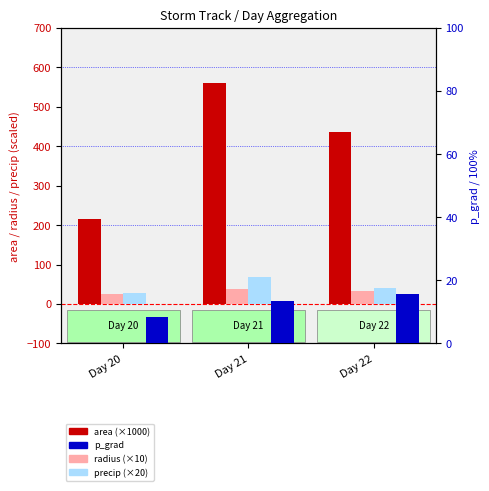

The precip (×20) series shows 14.5 at Day 20. True or false?

False